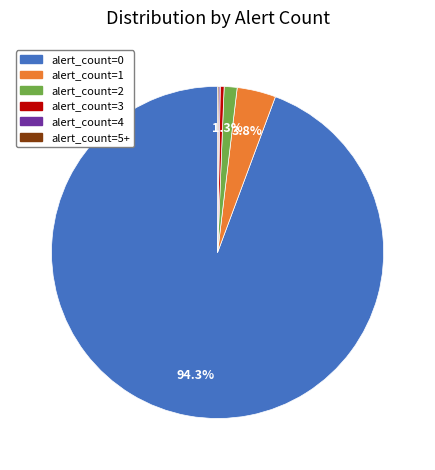

Between alert_count=1 and alert_count=3, which is larger?

alert_count=1